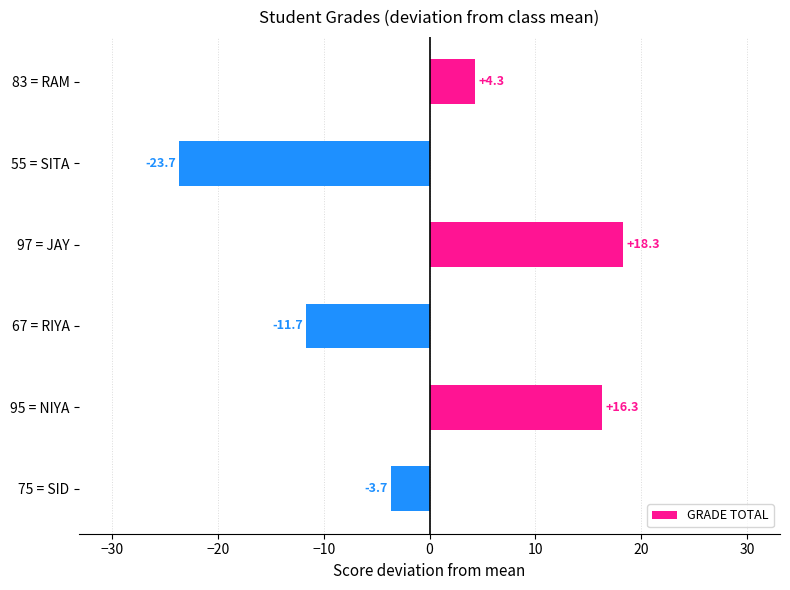

The value at 95 = NIYA is 9.6. True or false?

False